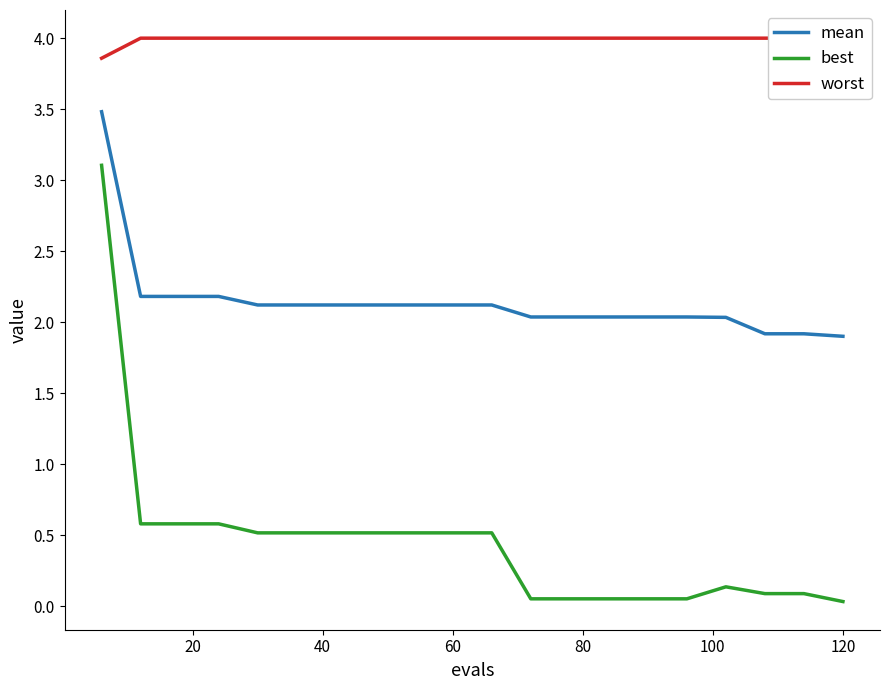

True or false: mean and best intersect in this chart.

False